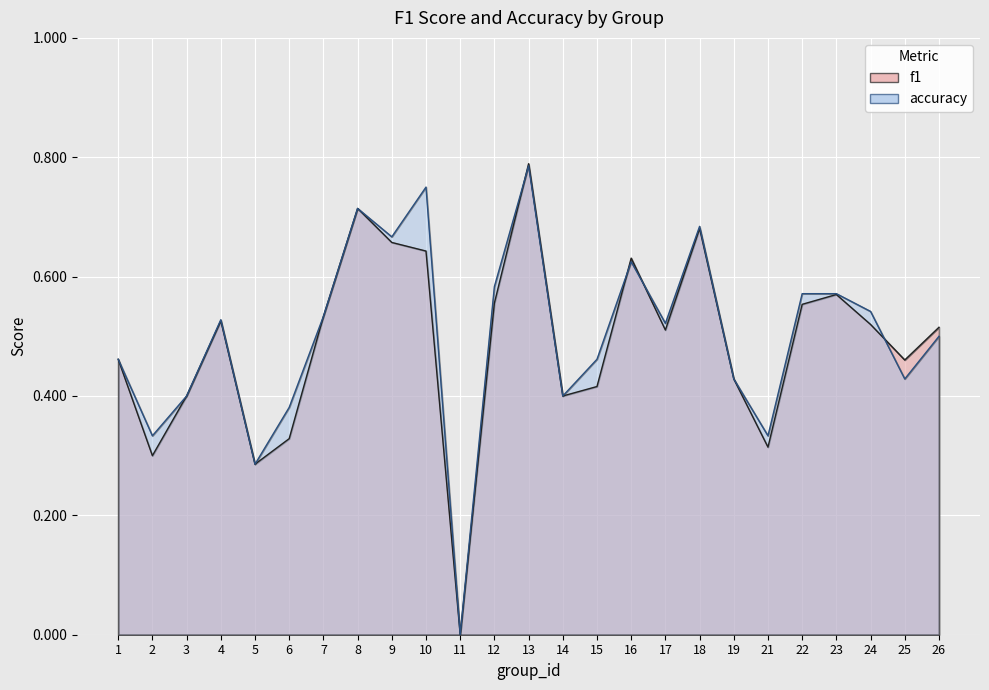

Where is the first local maximum for f1?

4